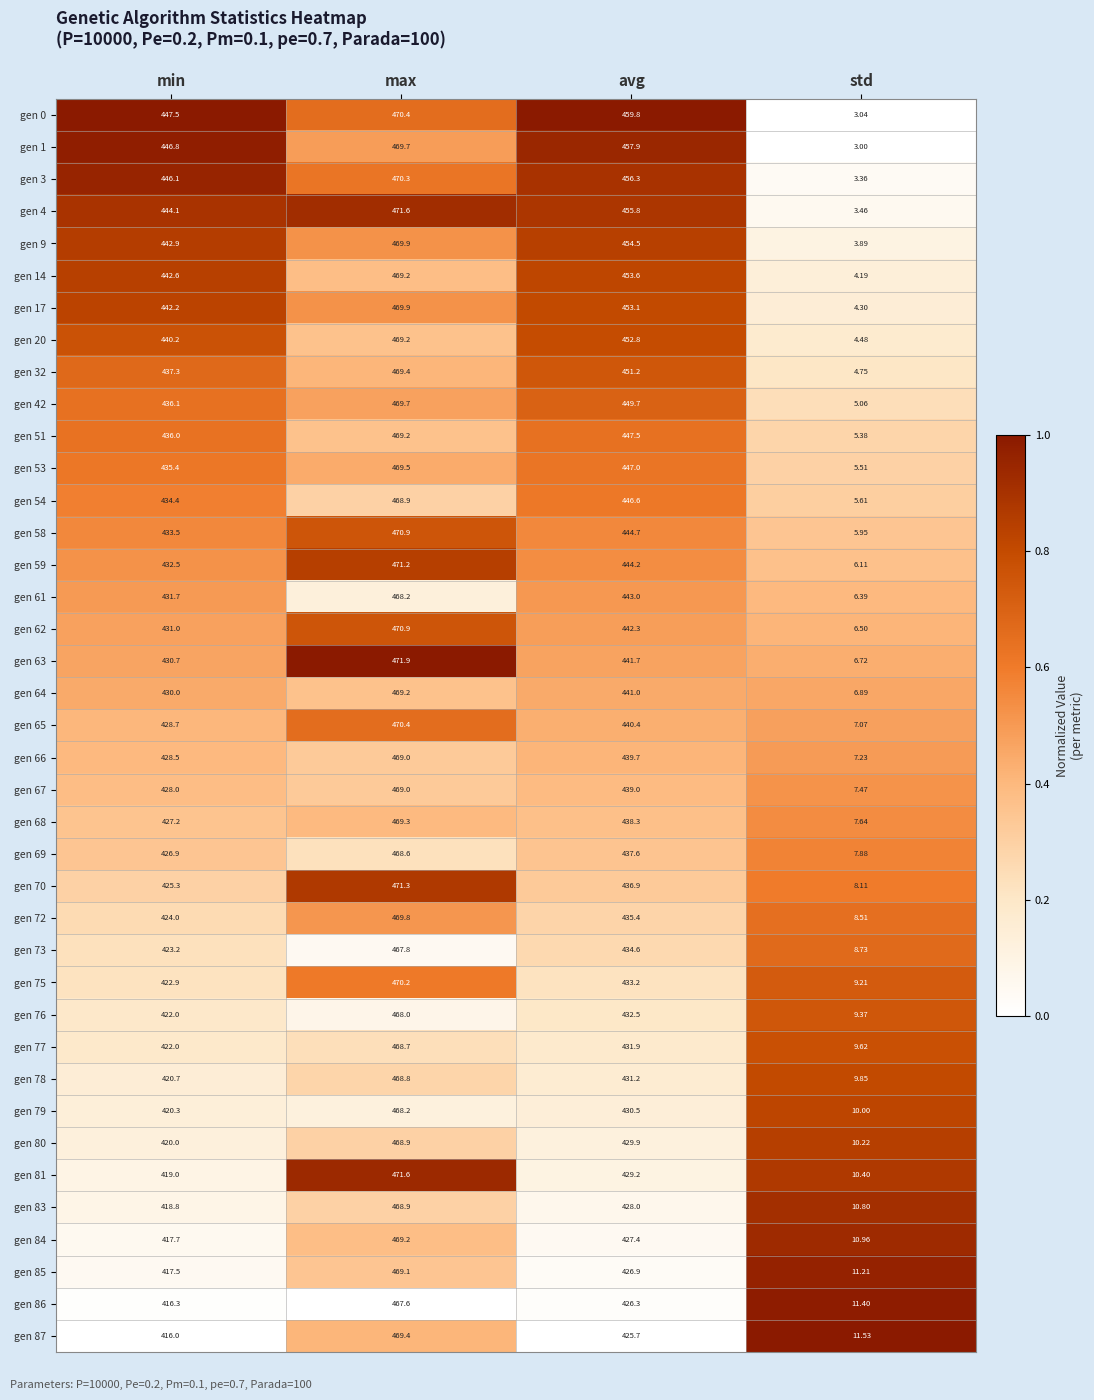

At which category is the sum across all series the highest?

max